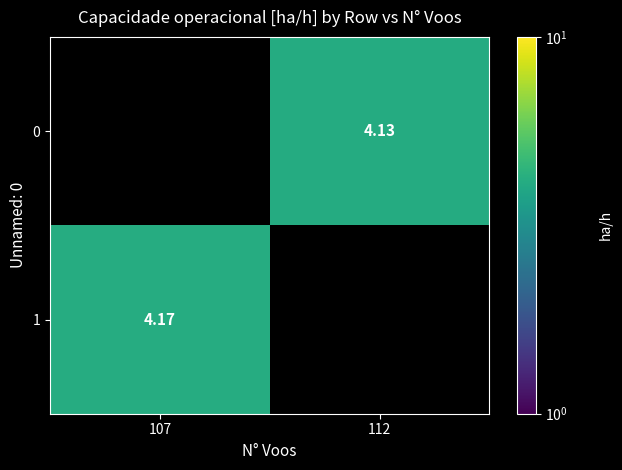

How many positive values does the 1 series have?

1